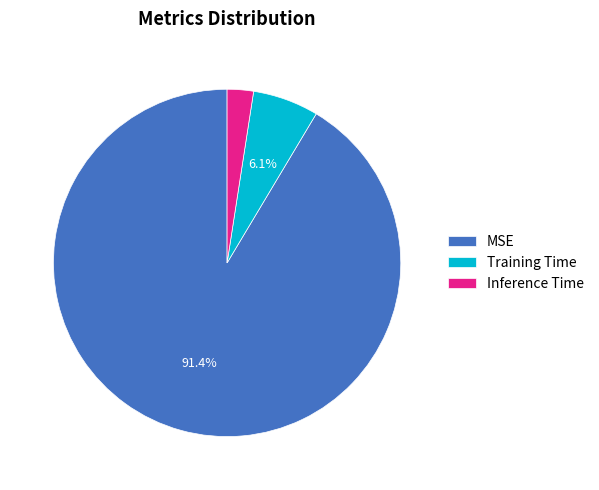

How much of the chart is everything except Training Time?

93.9%